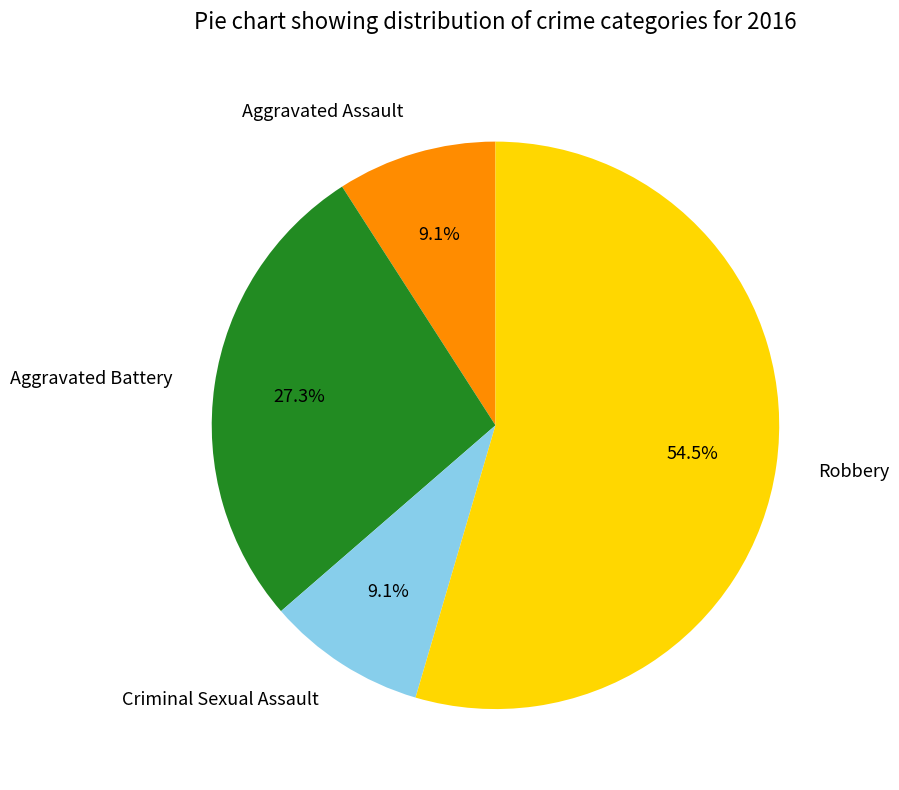

What is the total percentage of Aggravated Assault and Robbery?

63.6%